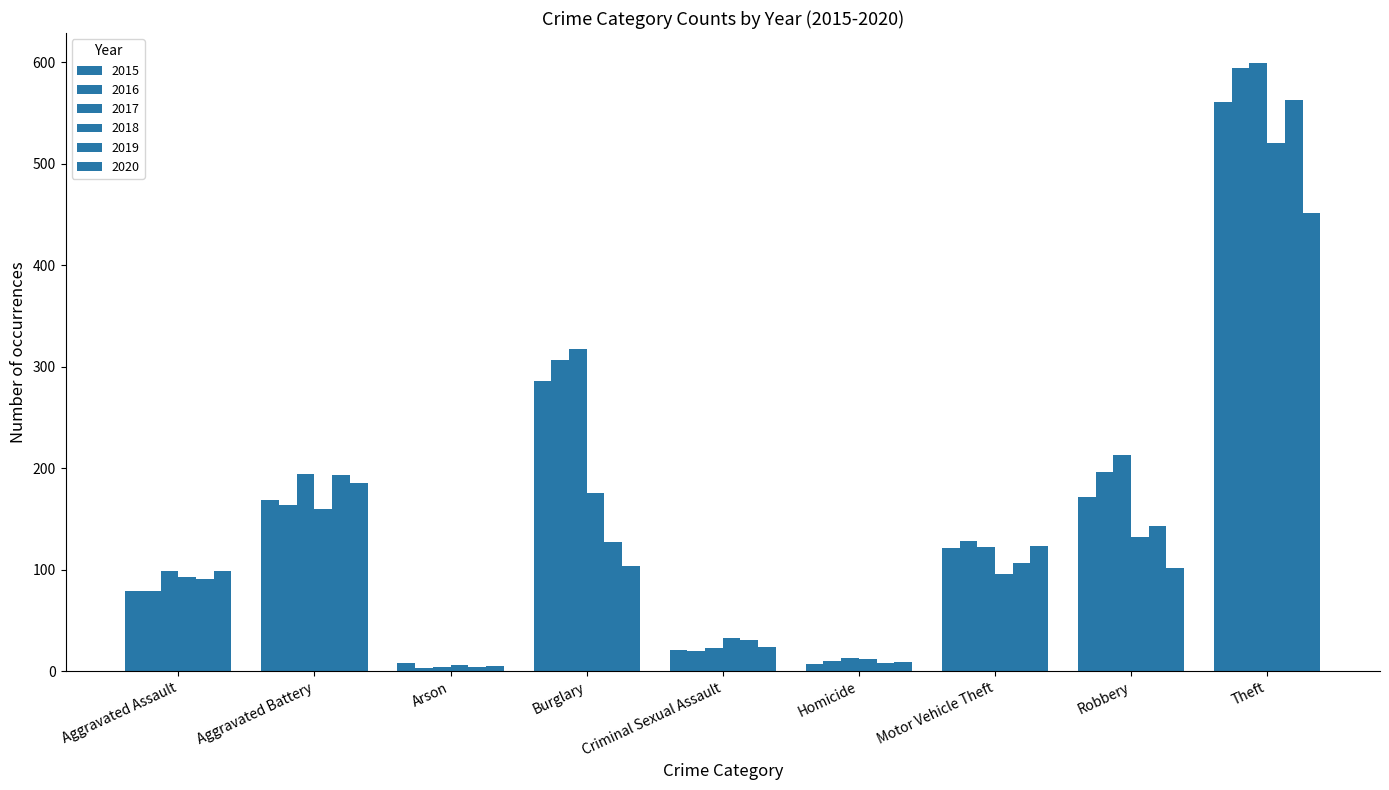

Reading left to right, transcribe all the data shown in this chart.

2015: 79	169	8	286	21	7	121	172	561
2016: 79	164	3	307	20	10	128	196	594
2017: 99	194	4	318	23	13	122	213	599
2018: 93	160	6	176	33	12	96	132	521
2019: 91	193	4	127	31	8	107	143	563
2020: 99	186	5	104	24	9	123	102	452